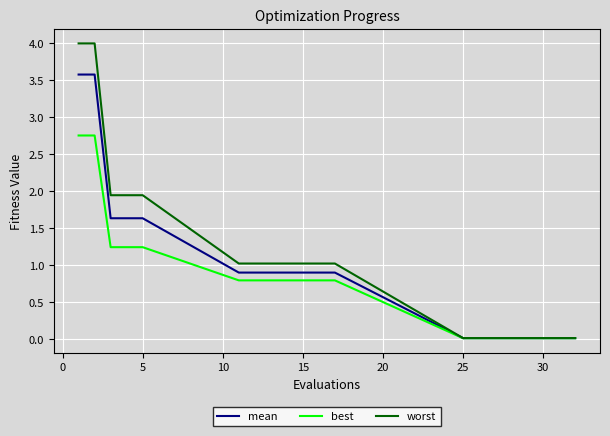

List the series in order of their peak value, lowest first.

best, mean, worst